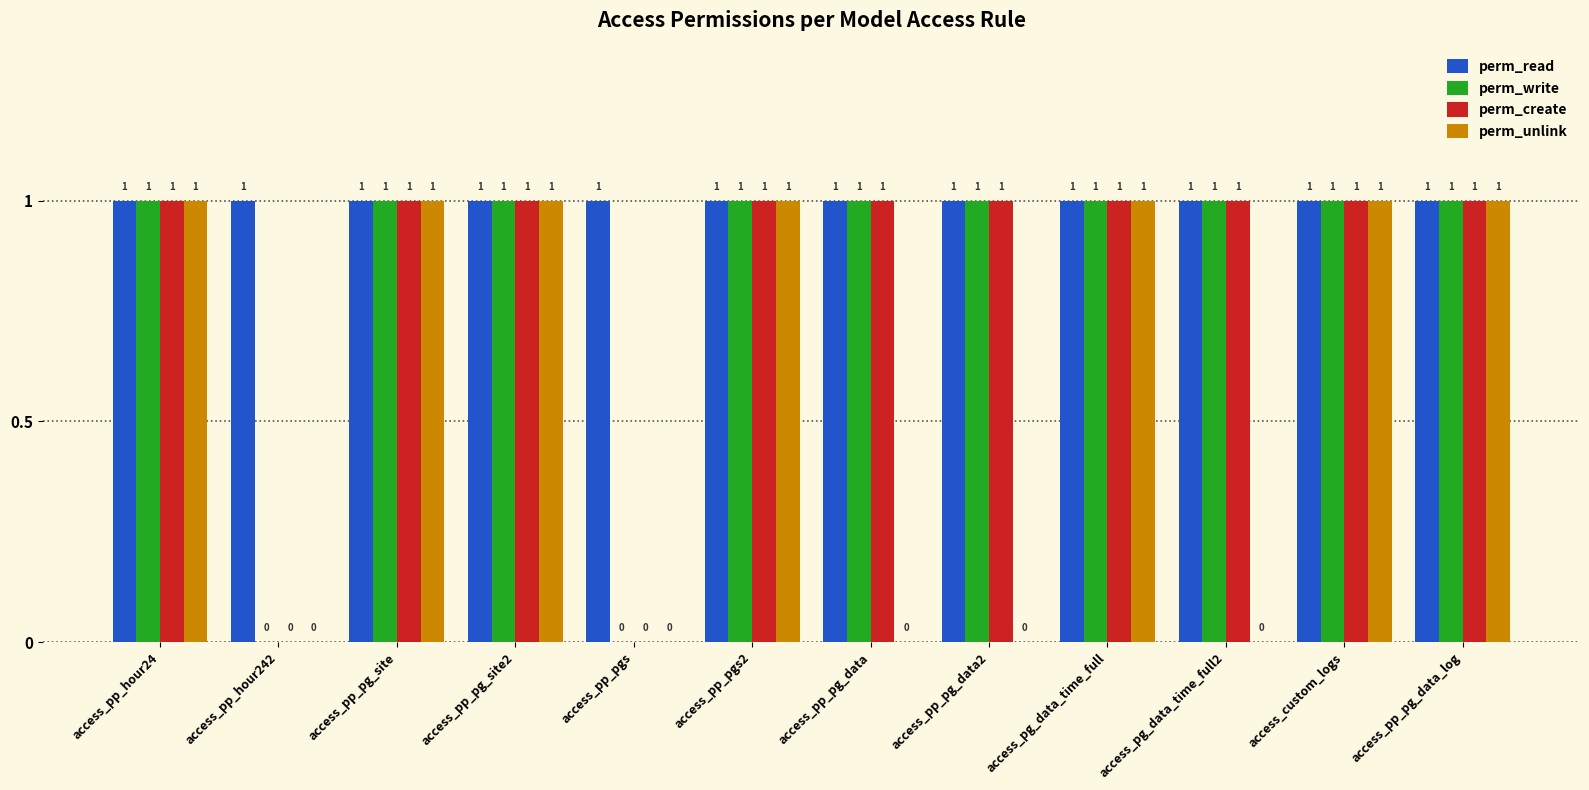

Reading left to right, list all the values displayed in this chart.

perm_read: access_pp_hour24=1	access_pp_hour242=1	access_pp_pg_site=1	access_pp_pg_site2=1	access_pp_pgs=1	access_pp_pgs2=1	access_pp_pg_data=1	access_pp_pg_data2=1	access_pg_data_time_full=1	access_pg_data_time_full2=1	access_custom_logs=1	access_pp_pg_data_log=1
perm_write: access_pp_hour24=1	access_pp_hour242=0	access_pp_pg_site=1	access_pp_pg_site2=1	access_pp_pgs=0	access_pp_pgs2=1	access_pp_pg_data=1	access_pp_pg_data2=1	access_pg_data_time_full=1	access_pg_data_time_full2=1	access_custom_logs=1	access_pp_pg_data_log=1
perm_create: access_pp_hour24=1	access_pp_hour242=0	access_pp_pg_site=1	access_pp_pg_site2=1	access_pp_pgs=0	access_pp_pgs2=1	access_pp_pg_data=1	access_pp_pg_data2=1	access_pg_data_time_full=1	access_pg_data_time_full2=1	access_custom_logs=1	access_pp_pg_data_log=1
perm_unlink: access_pp_hour24=1	access_pp_hour242=0	access_pp_pg_site=1	access_pp_pg_site2=1	access_pp_pgs=0	access_pp_pgs2=1	access_pp_pg_data=0	access_pp_pg_data2=0	access_pg_data_time_full=1	access_pg_data_time_full2=0	access_custom_logs=1	access_pp_pg_data_log=1